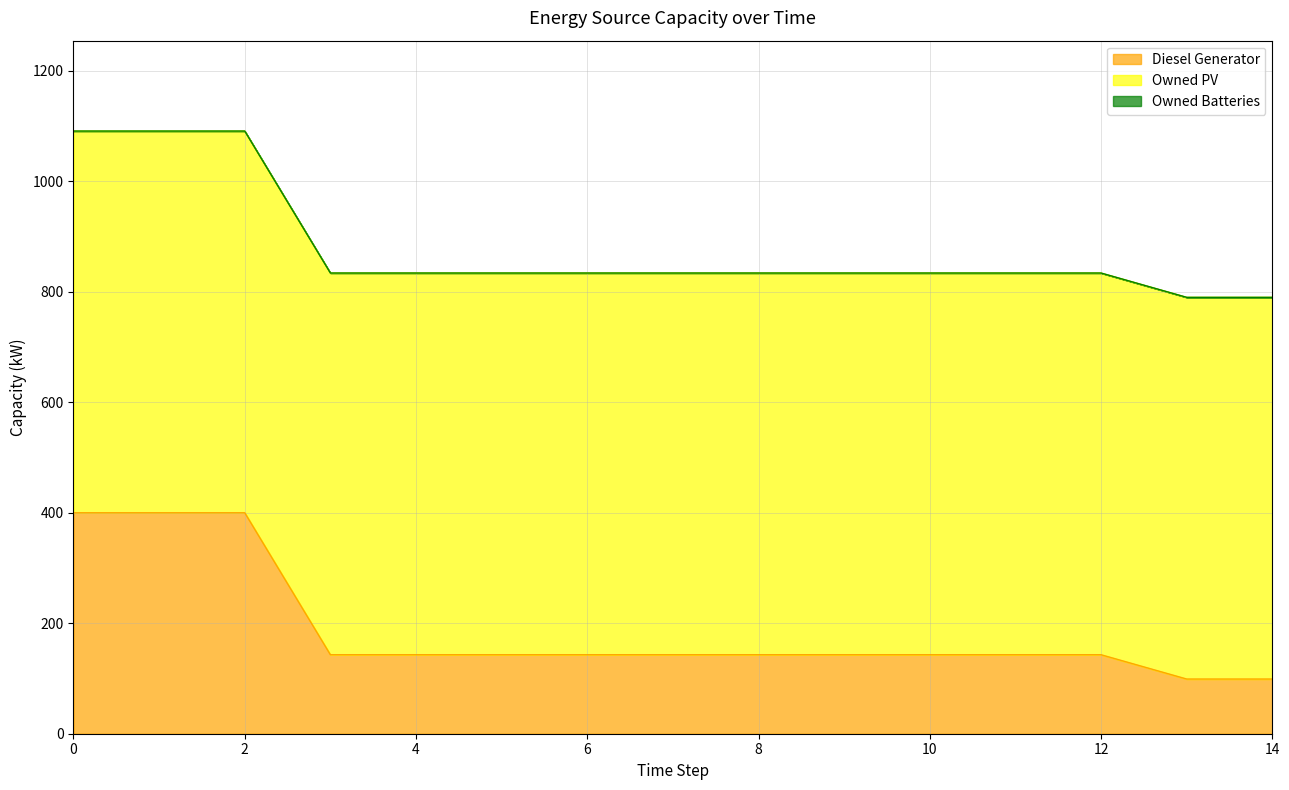

List the series in order of their overall mean, highest first.

Owned PV, Diesel Generator, Owned Batteries